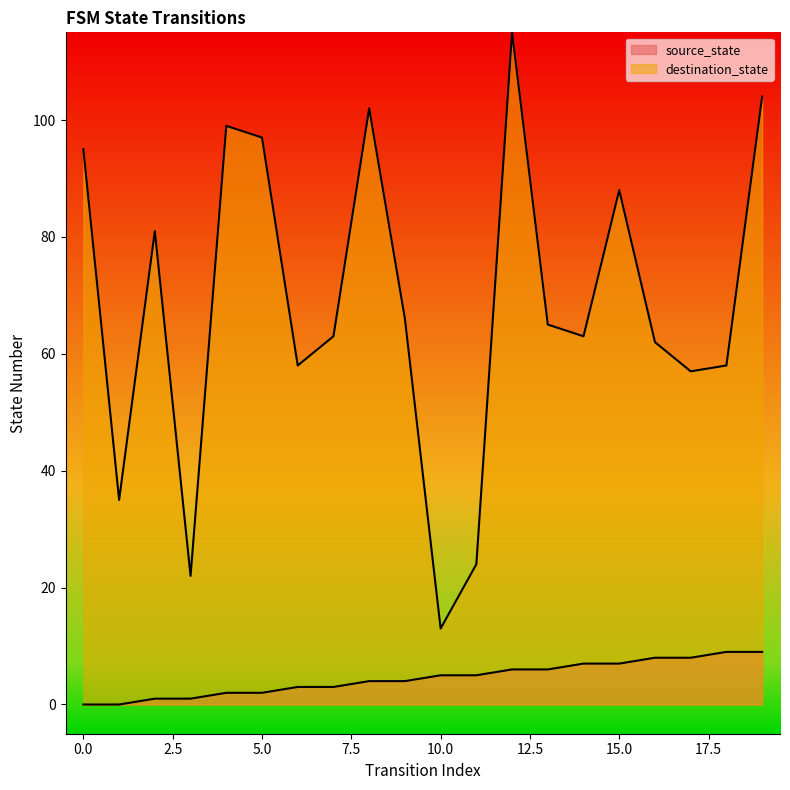

Which series changed the most between 6 and 9?

destination_state